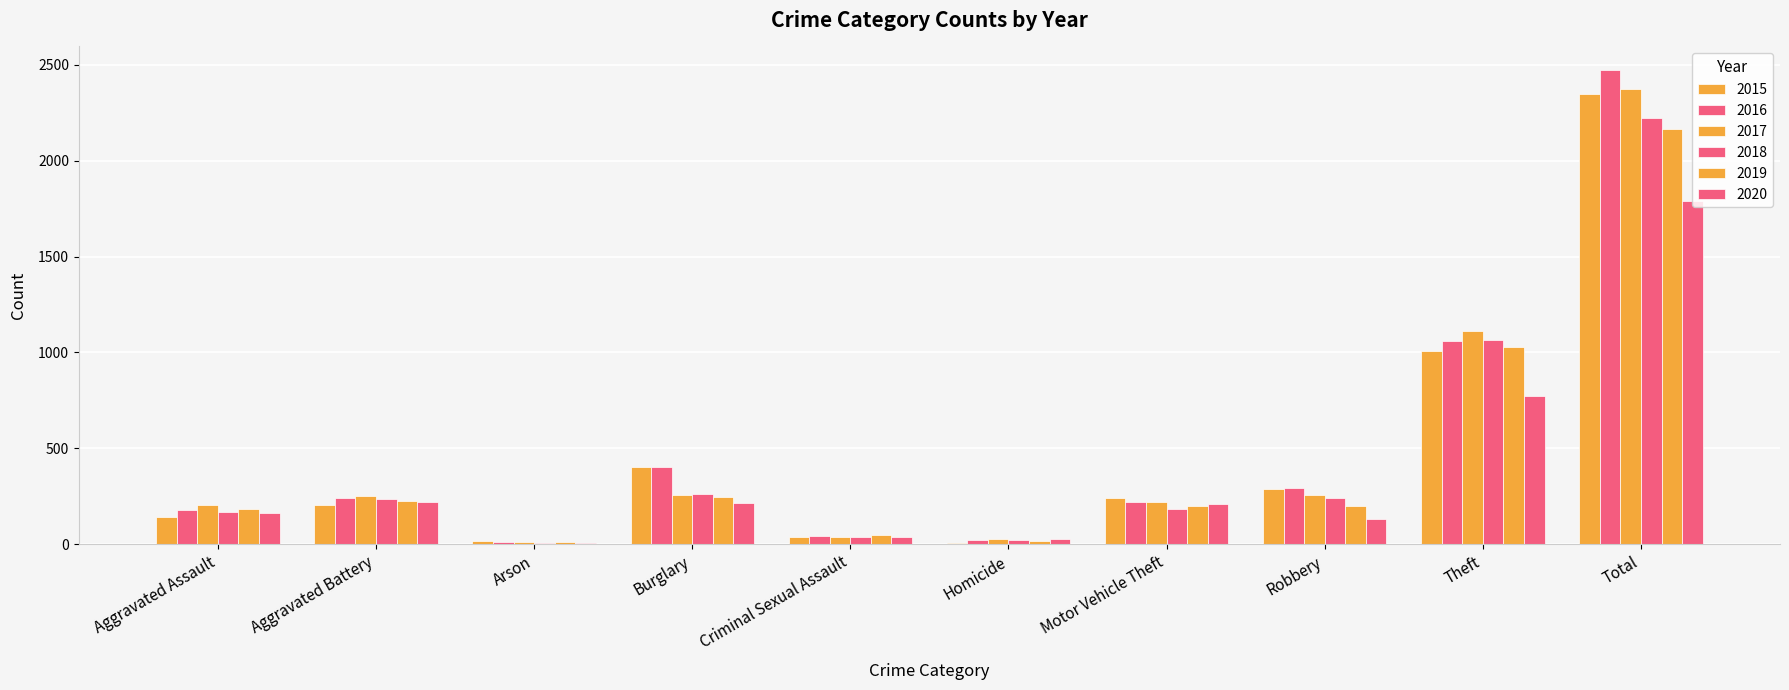

Reading right to left, transcribe all the data shown in this chart.

2015: Total=2350	Theft=1006	Robbery=289	Motor Vehicle Theft=242	Homicide=9	Criminal Sexual Assault=37	Burglary=403	Arson=18	Aggravated Battery=206	Aggravated Assault=140
2016: Total=2472	Theft=1058	Robbery=295	Motor Vehicle Theft=221	Homicide=20	Criminal Sexual Assault=44	Burglary=404	Arson=10	Aggravated Battery=242	Aggravated Assault=178
2017: Total=2374	Theft=1110	Robbery=257	Motor Vehicle Theft=218	Homicide=27	Criminal Sexual Assault=37	Burglary=258	Arson=11	Aggravated Battery=252	Aggravated Assault=204
2018: Total=2224	Theft=1067	Robbery=239	Motor Vehicle Theft=183	Homicide=20	Criminal Sexual Assault=40	Burglary=264	Arson=5	Aggravated Battery=237	Aggravated Assault=169
2019: Total=2164	Theft=1027	Robbery=202	Motor Vehicle Theft=200	Homicide=17	Criminal Sexual Assault=48	Burglary=248	Arson=12	Aggravated Battery=228	Aggravated Assault=182
2020: Total=1789	Theft=774	Robbery=131	Motor Vehicle Theft=212	Homicide=29	Criminal Sexual Assault=36	Burglary=215	Arson=9	Aggravated Battery=221	Aggravated Assault=162